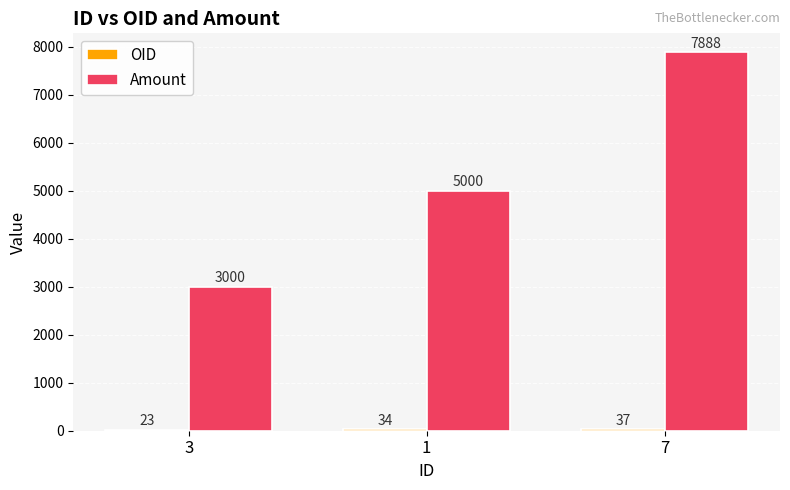

Which series has the largest total across all categories?

Amount